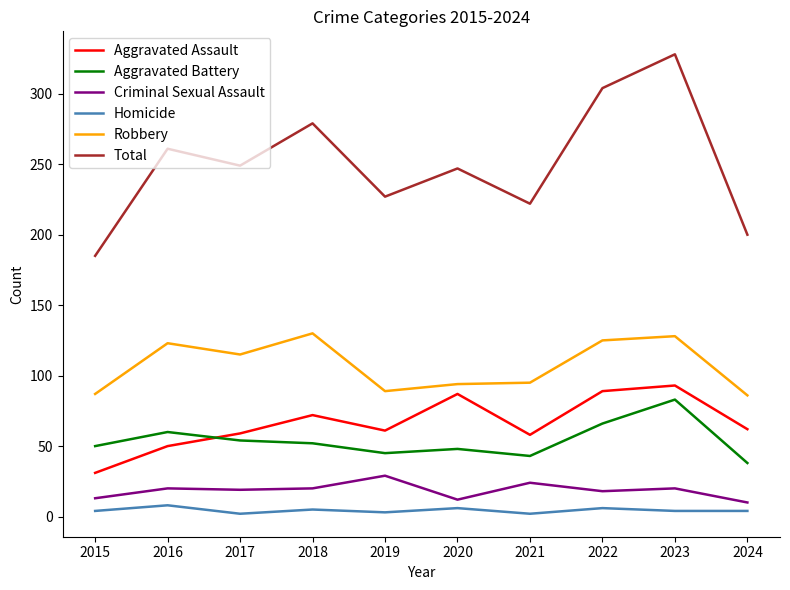

What is the difference between the maximum and minimum values in the Criminal Sexual Assault series?

19